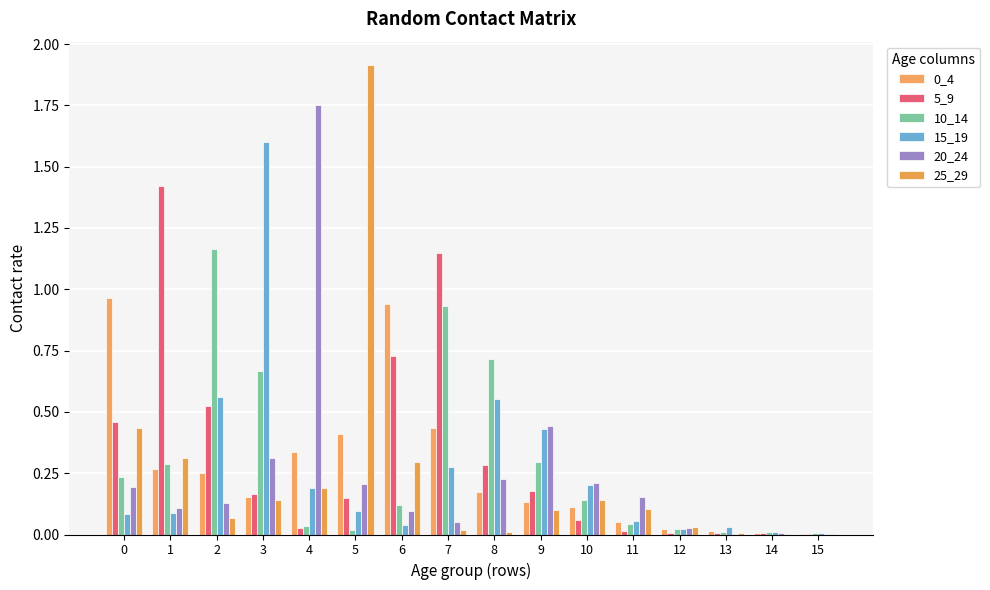

How many data points does each series have?

16